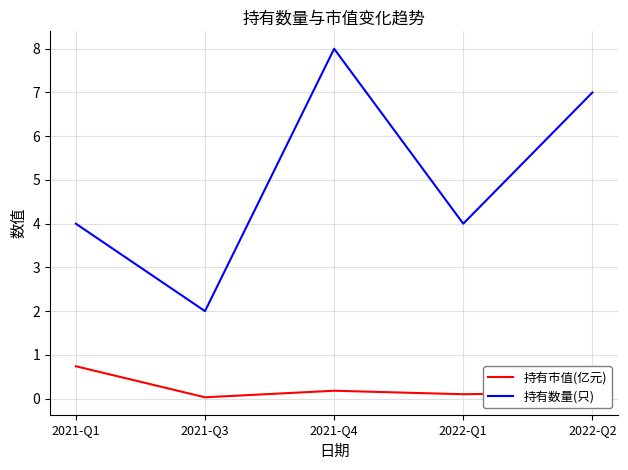

Rank the series by their maximum value, from lowest to highest.

持有市值(亿元), 持有数量(只)